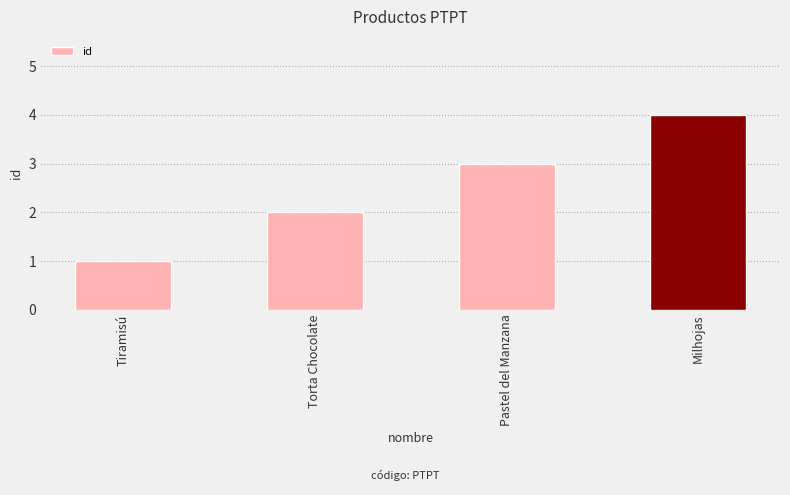

Which category has the lowest value across all series?

Tiramisú